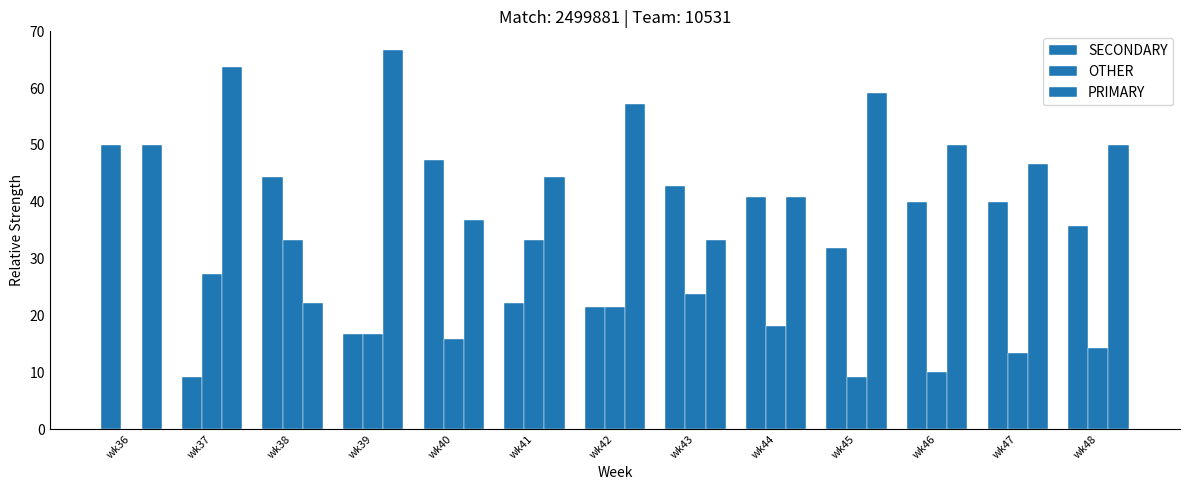

Are the bars grouped side by side (vs. stacked)?

Yes